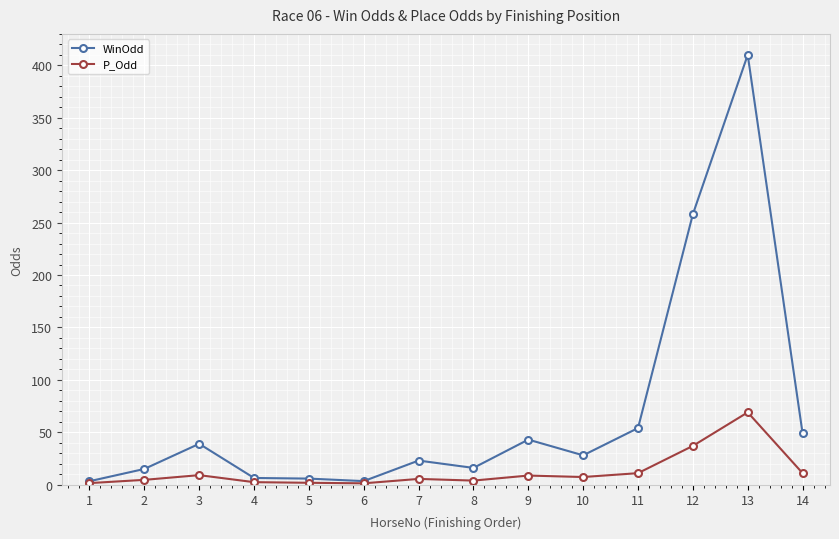

Which series has the widest spread of values?

WinOdd